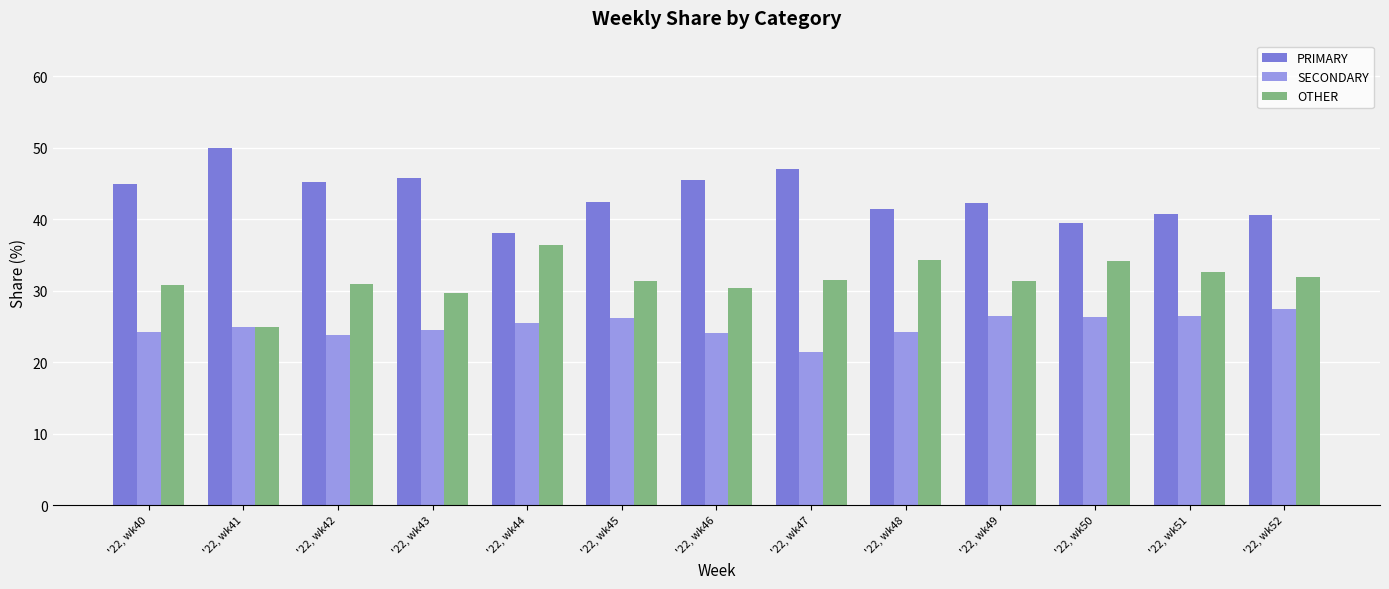

What is the smallest value displayed?

21.4